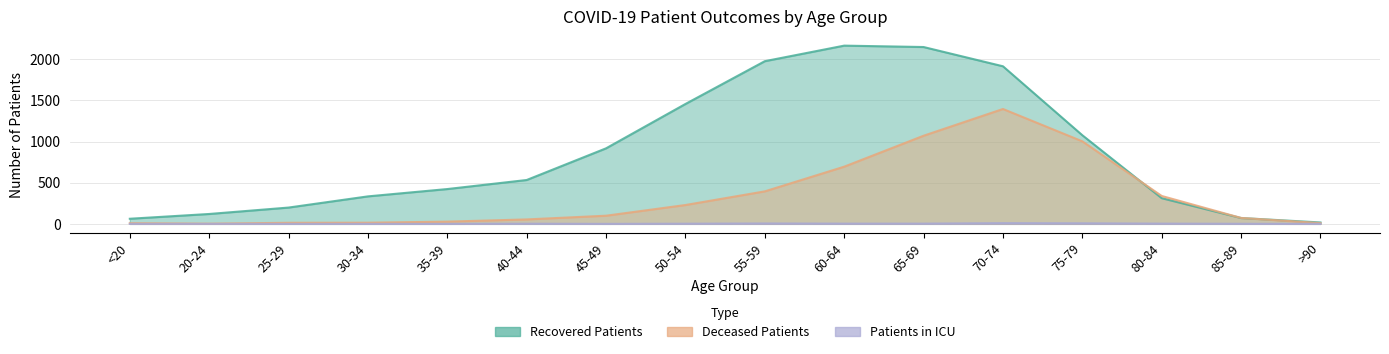

At which label does deceased_patients first exceed 99?

50-54